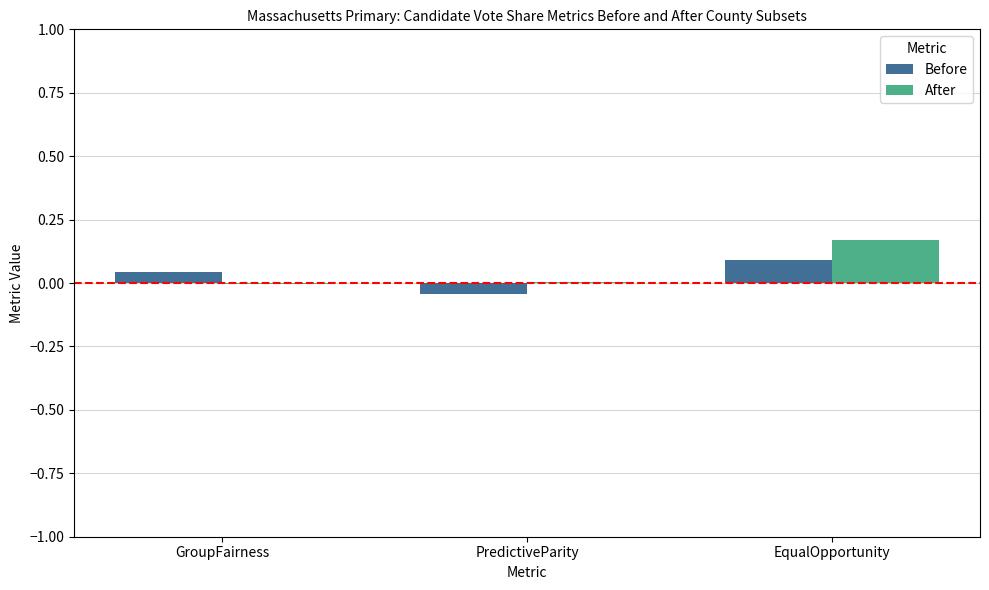

The After series shows -0.0 at GroupFairness. True or false?

True